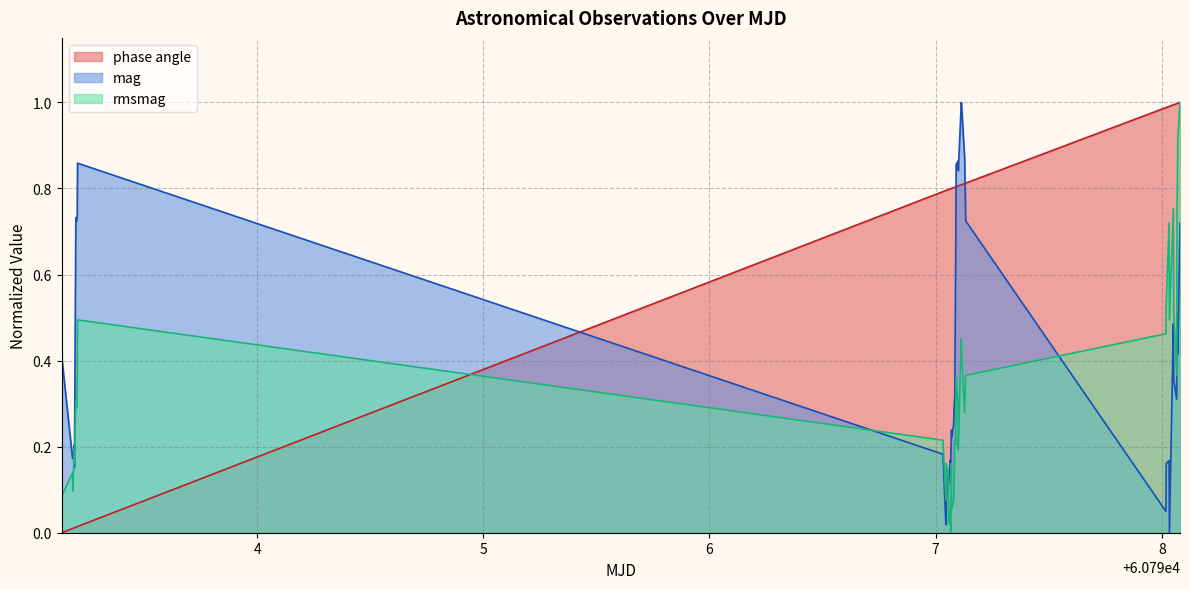

Rank the series by their average value, from highest to lowest.

phase angle, mag, rmsmag